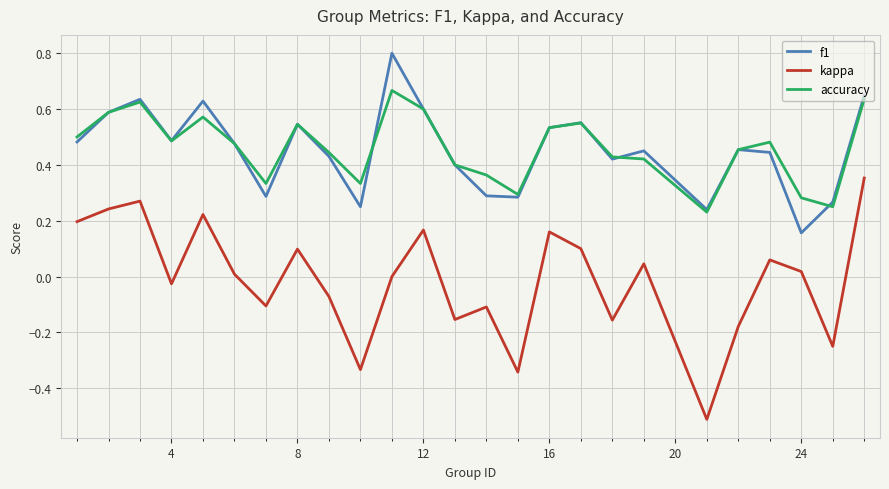

True or false: accuracy and kappa cross at least once.

False